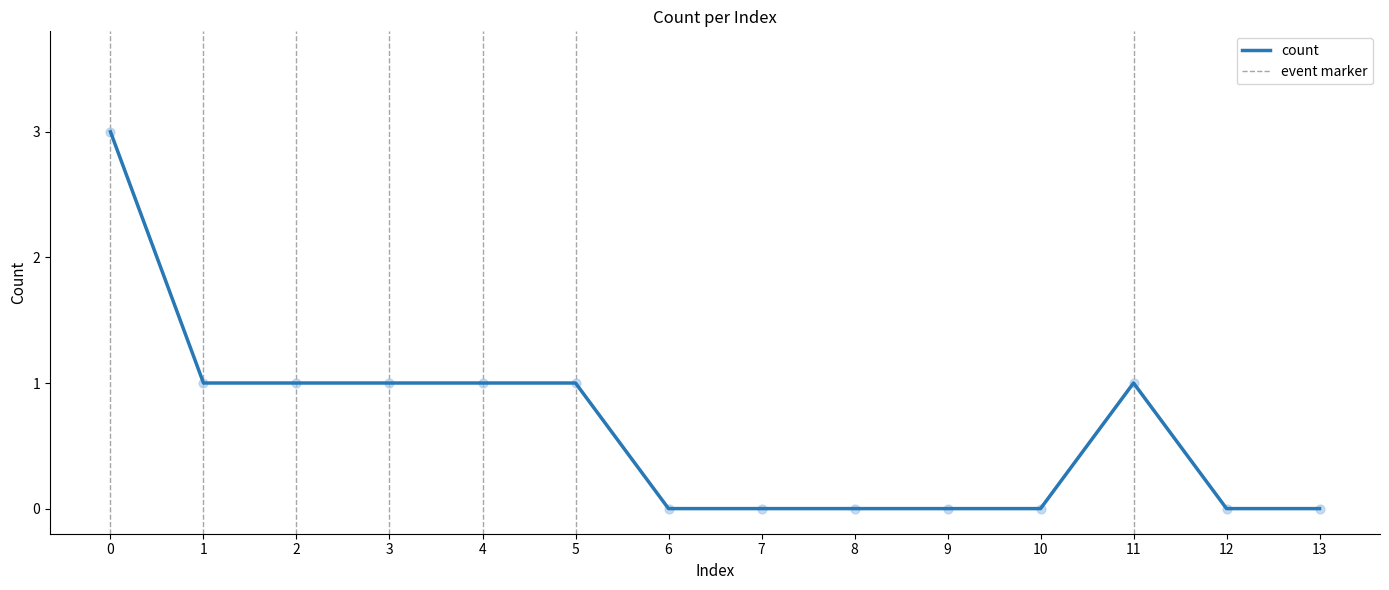

What is the change in value from 2 to 12?

-1